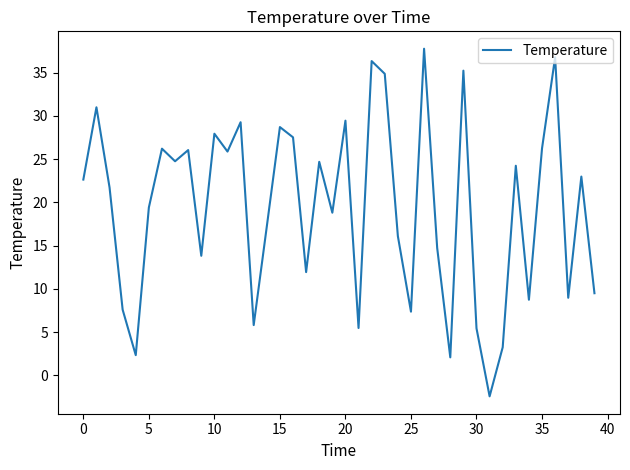

How many values are above zero?

39